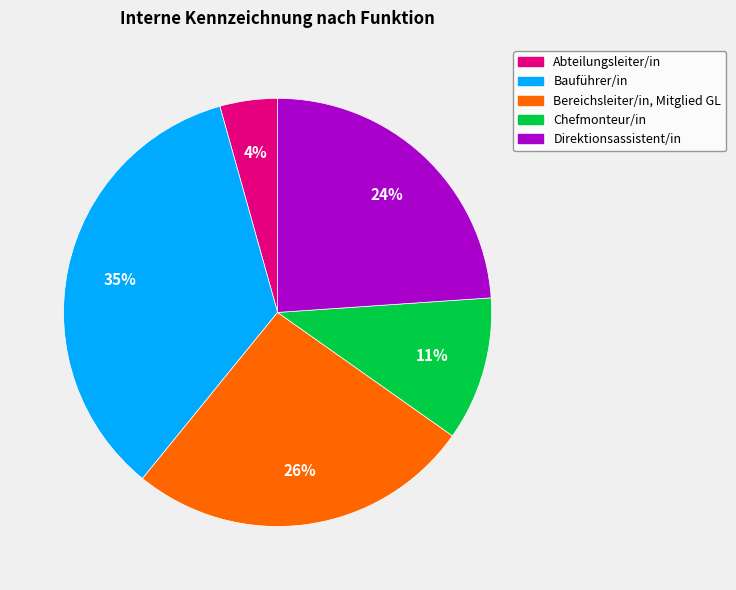

What is the ratio of the value at Direktionsassistent/in to the value at Chefmonteur/in?

2.2